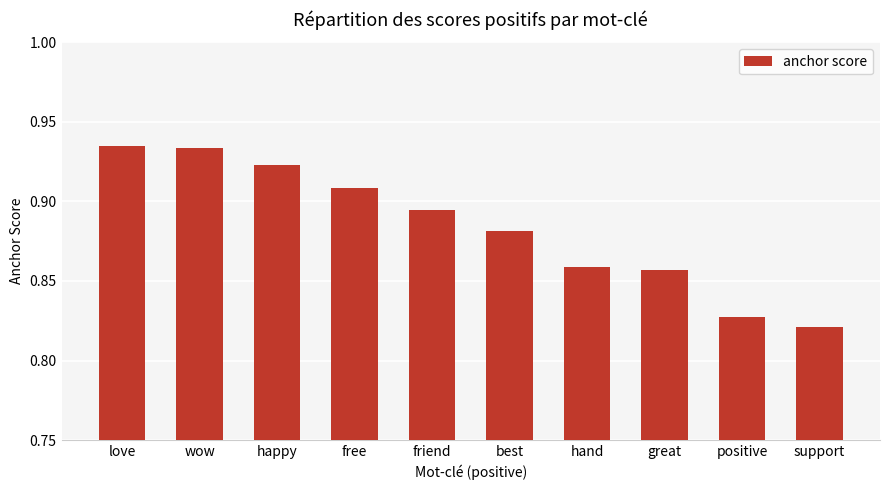

What position from the right is support?

1